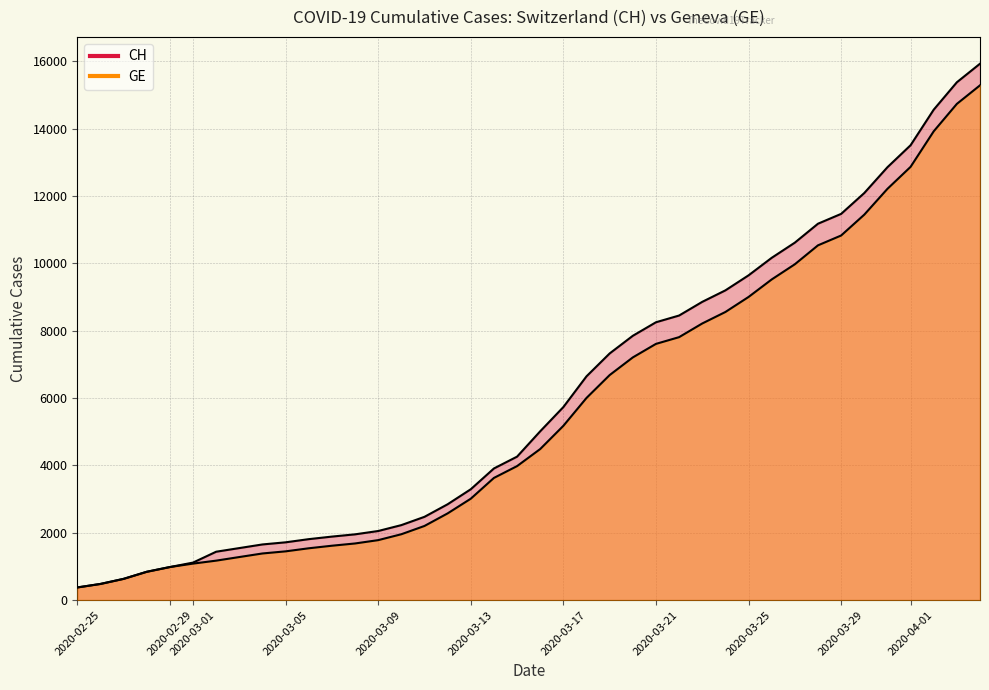

The CH series shows 5771 at 2020-04-04. True or false?

False